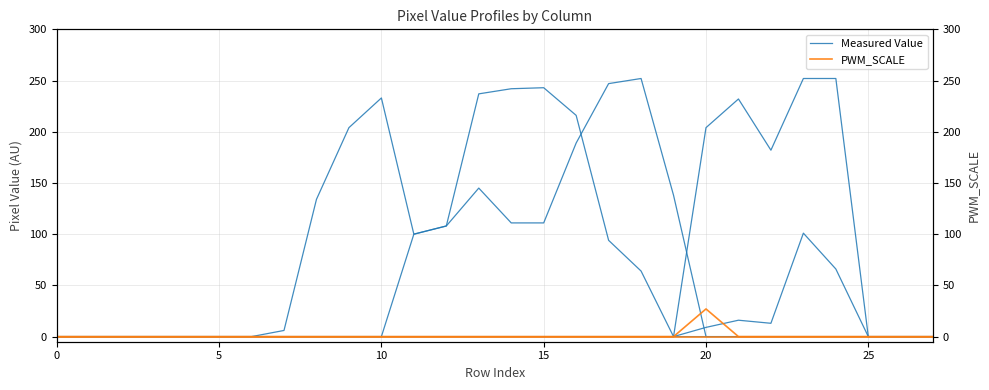

The value of PWM_SCALE at 22 is 0. True or false?

True